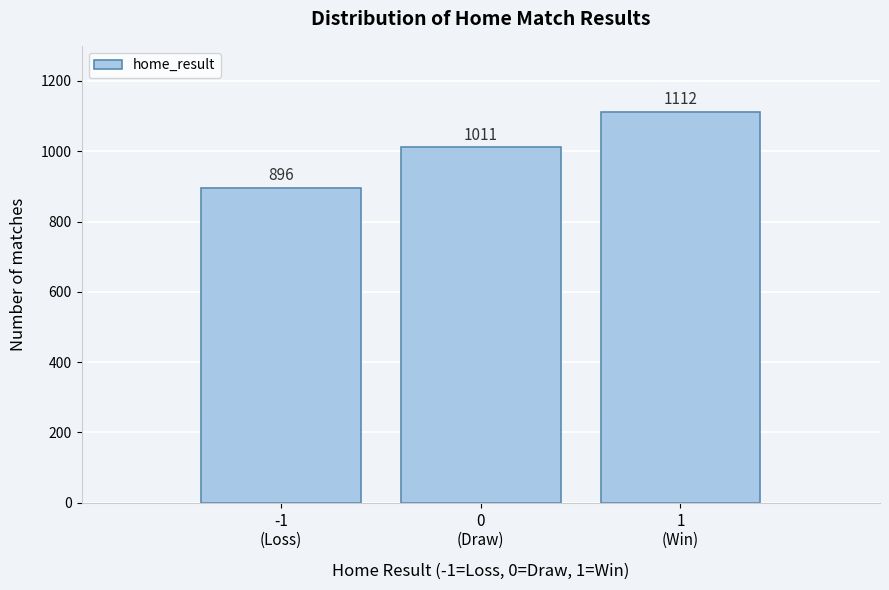

Reading left to right, extract all data points from this chart.

896	1011	1112